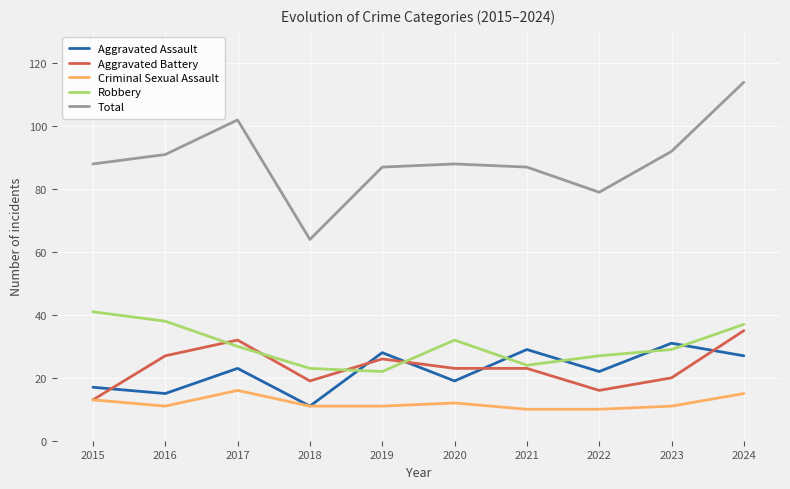

What is the spread (max minus min) of values at 2017?

86